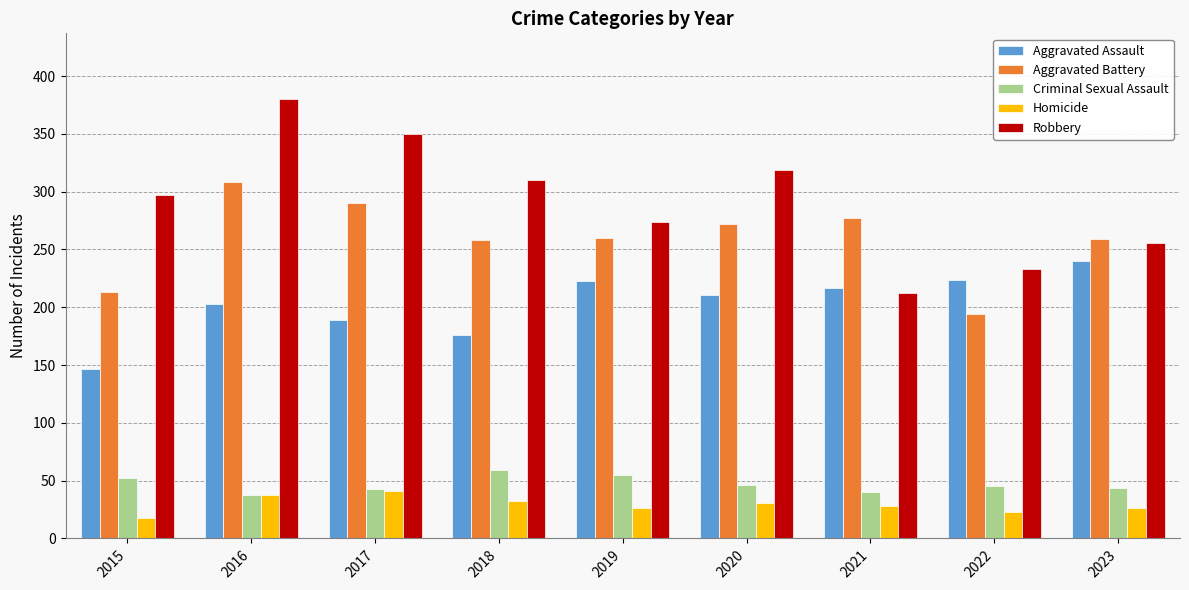

What is the sum of the Homicide values at 2018 and 2023?

58